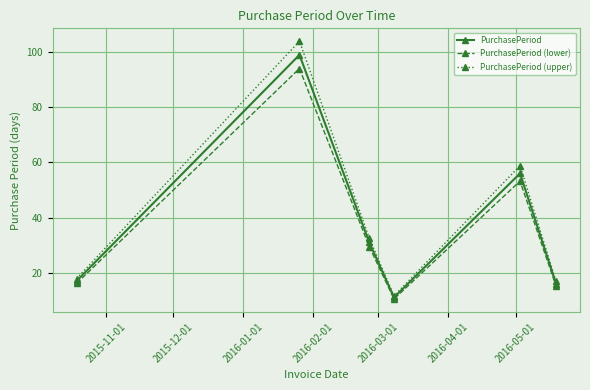

Count the number of categories in the chart.

6